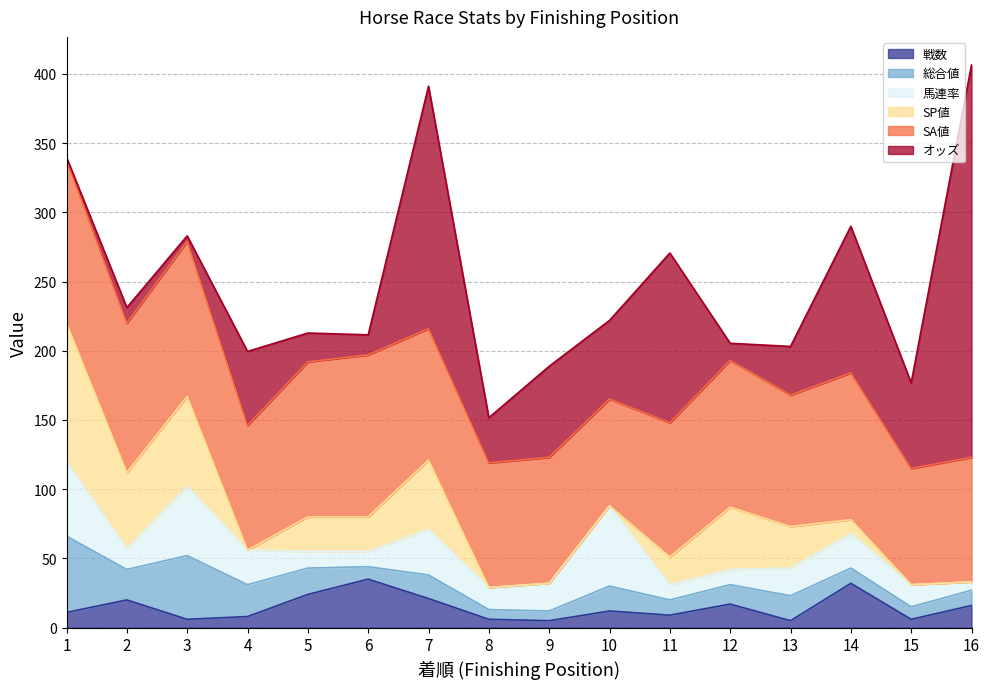

The value of 戦数 at 8 is 3.8. True or false?

False